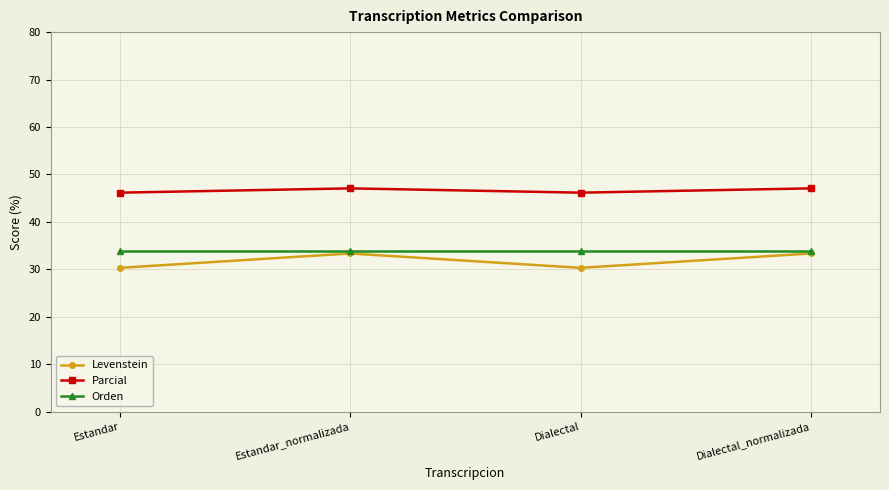

True or false: Levenstein has a value of 30.3 at Dialectal.

True